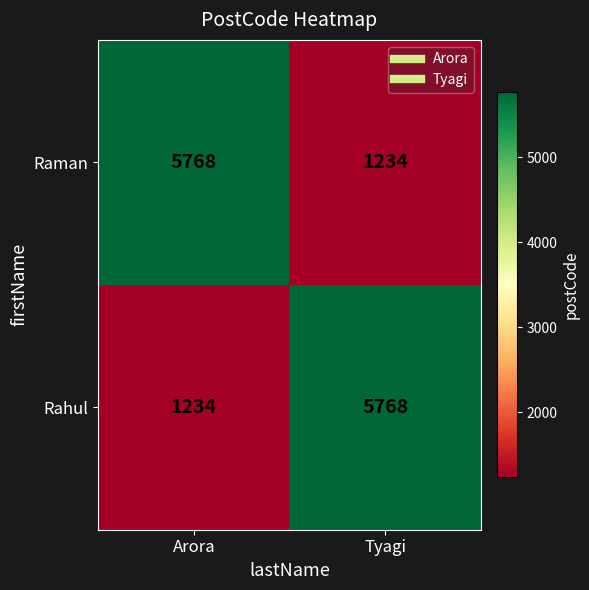

Reading right to left, what are all the values shown in this chart?

Raman: Tyagi=1234	Arora=5768
Rahul: Tyagi=5768	Arora=1234